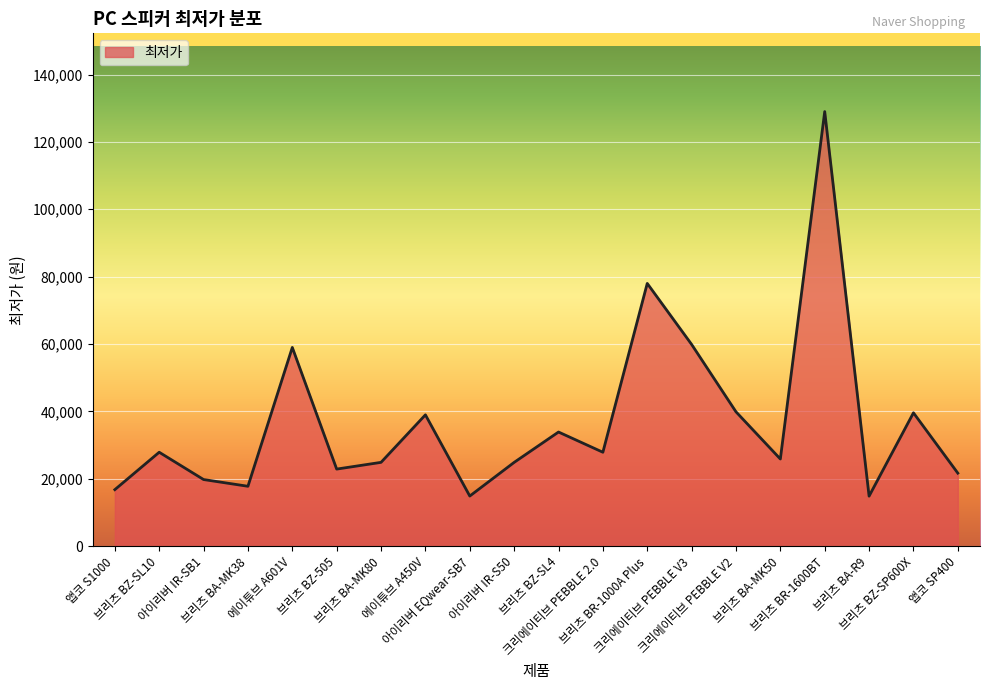

How many values are below 27900?

10